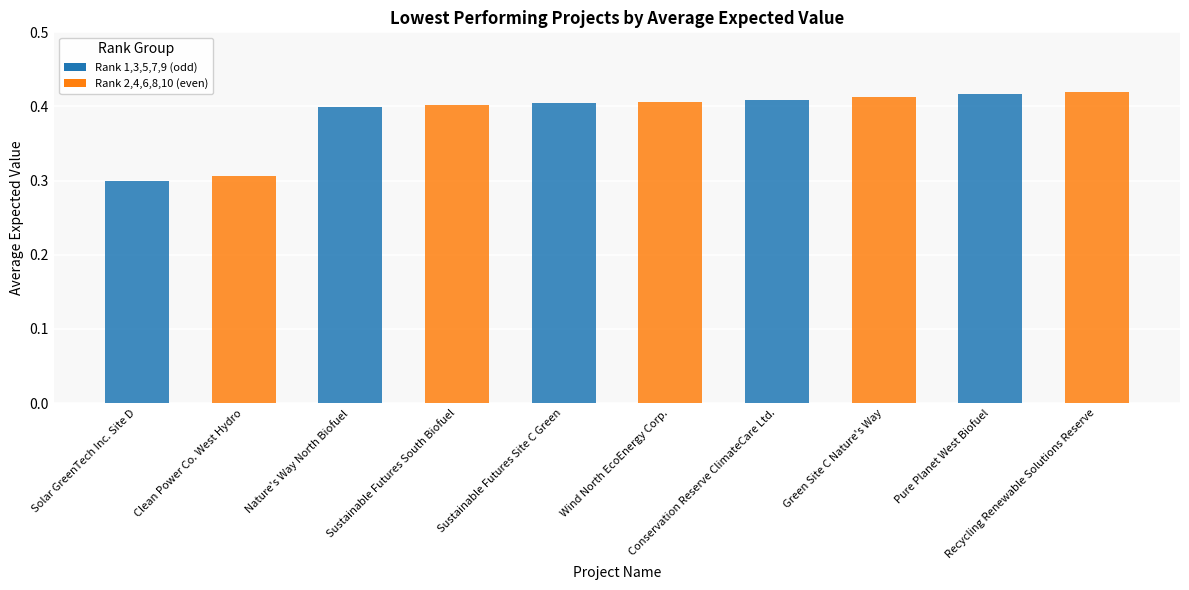

Are the bars horizontal?

No